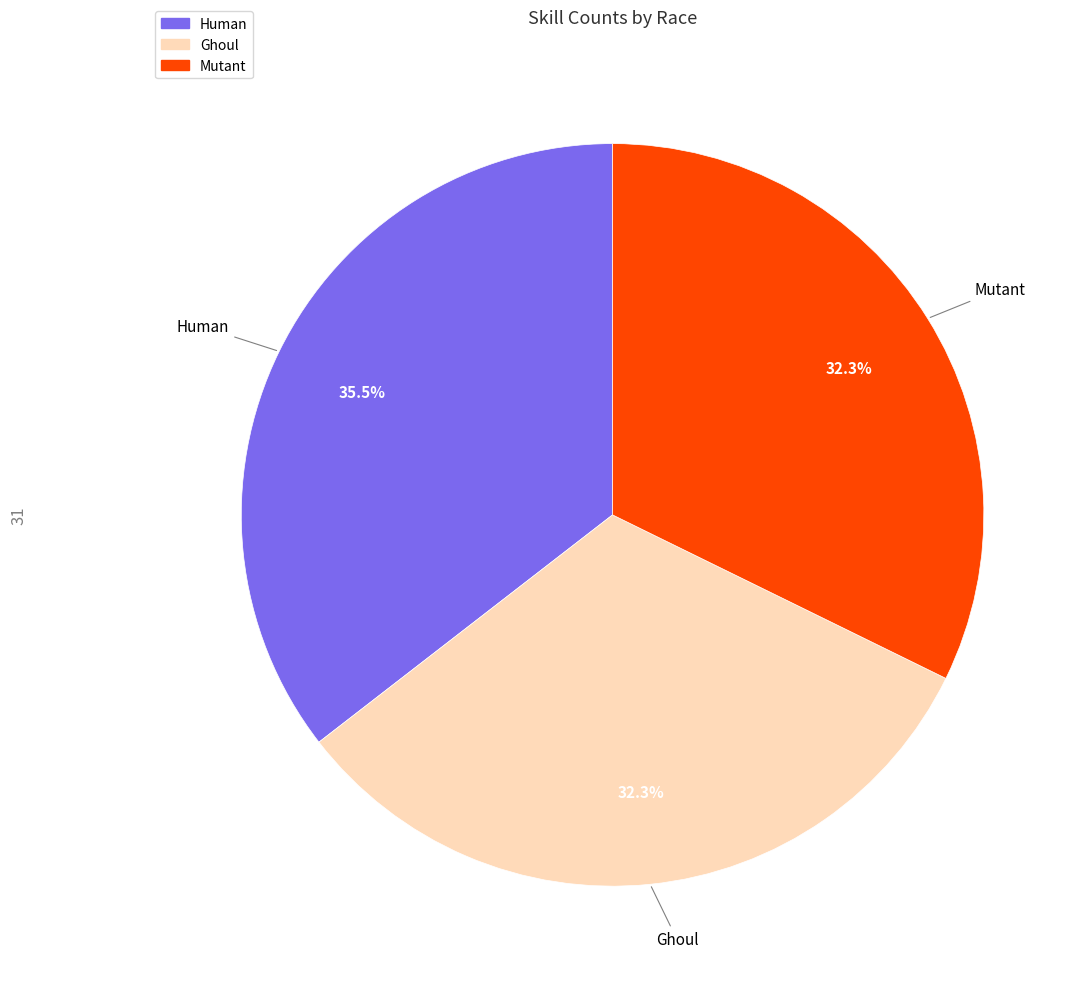

Is there a majority slice in this chart?

No